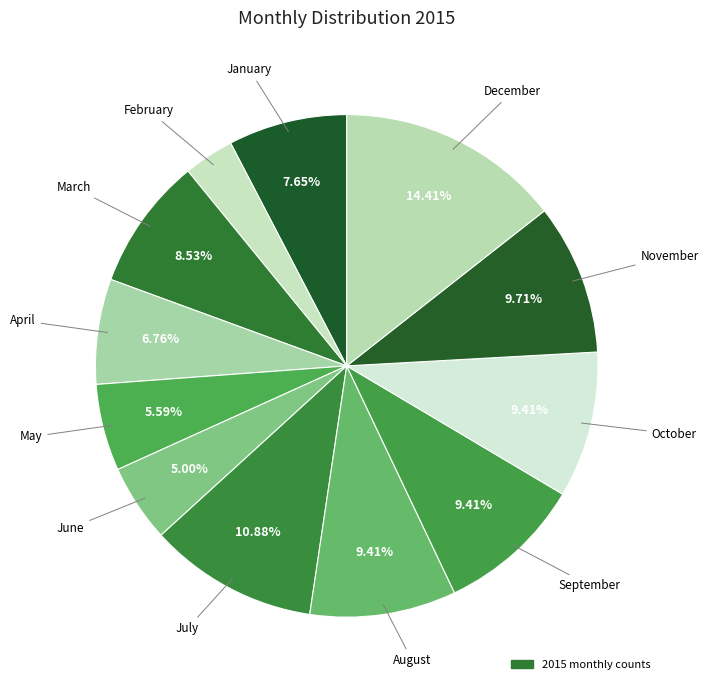

Which category has the biggest portion of the pie?

December